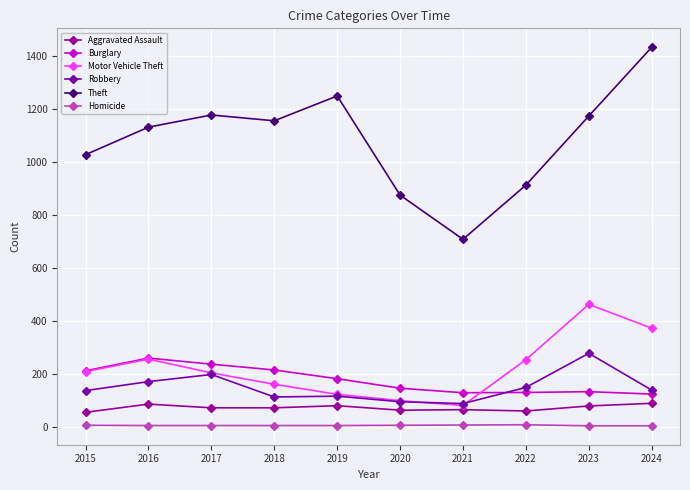

What value does the Motor Vehicle Theft series have at 2023, to the nearest 10?

460